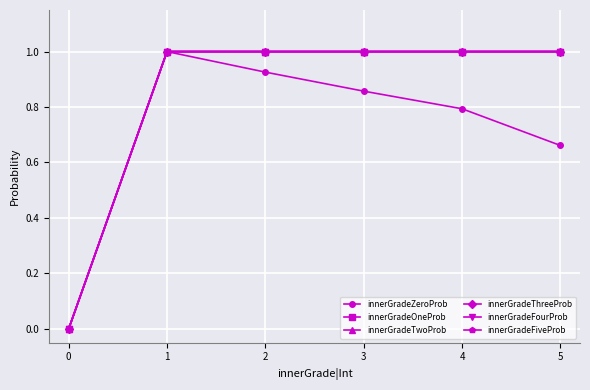

At which category is the sum across all series the highest?

1